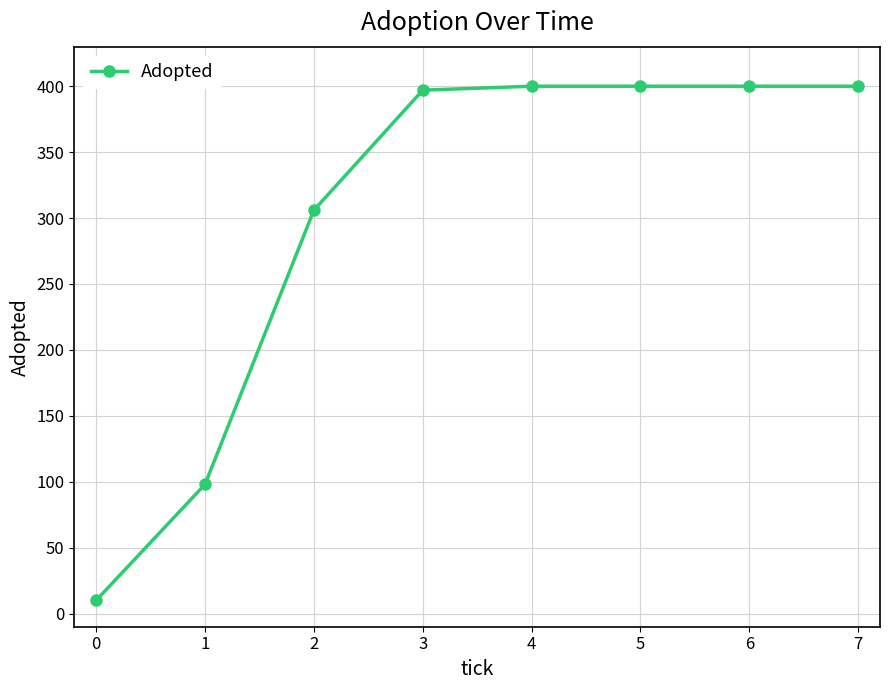

Reading left to right, extract all data points from this chart.

10	98	306	397	400	400	400	400